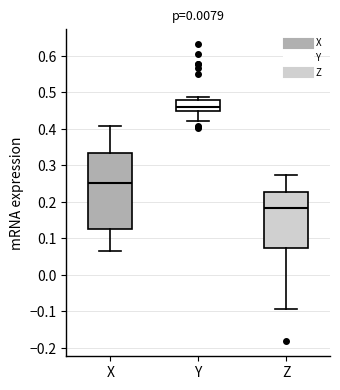

Where does the median line of the box for Y sit on the y-axis? The values are not printed on the chart, so give them approximately, as read against the axis.

0.46